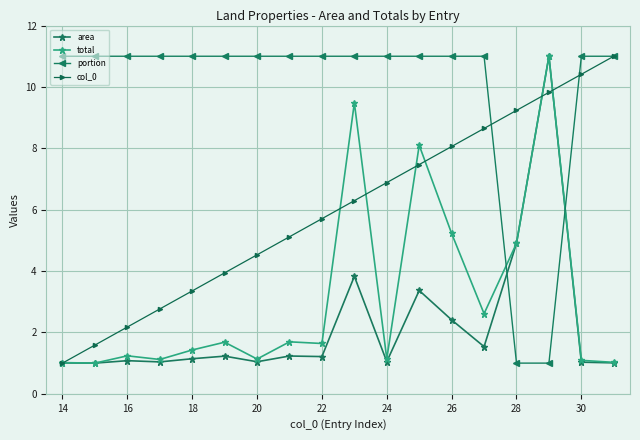

What is the sum of all area values?

40.1